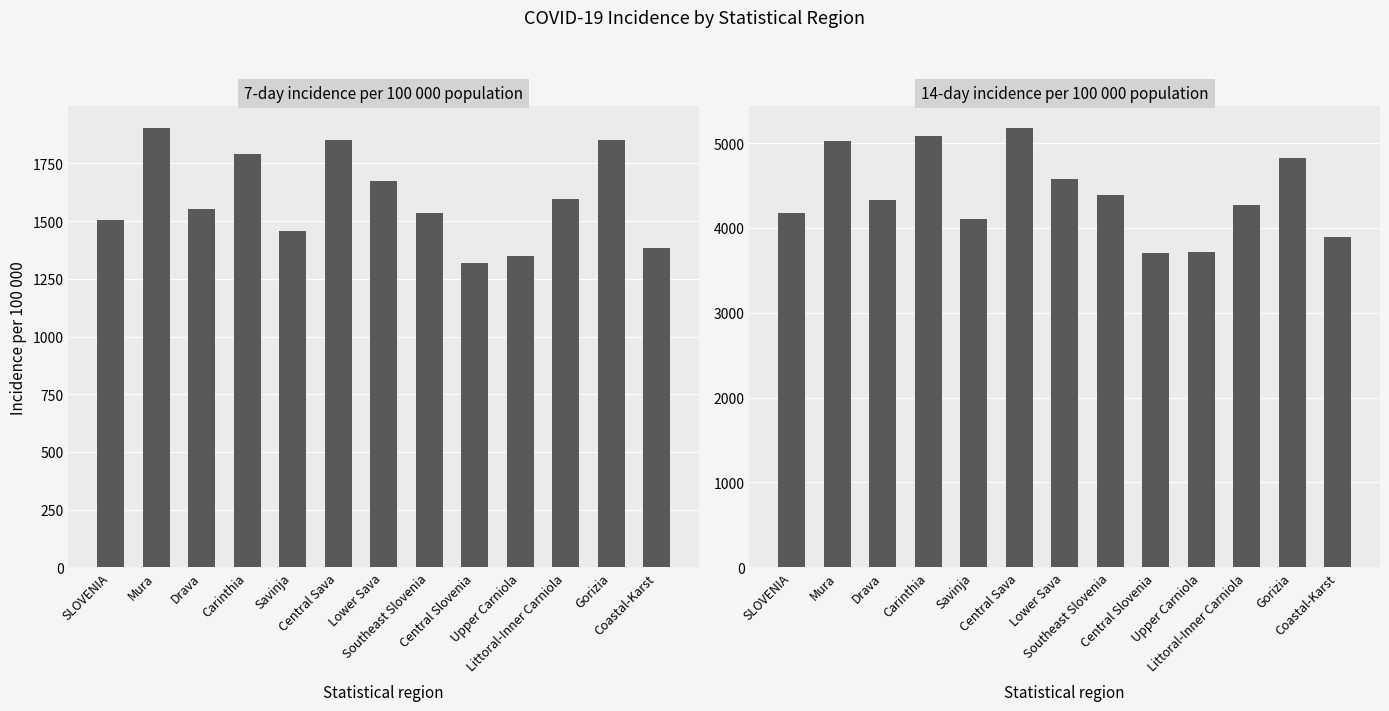

What is the difference between the 7-day incidence per 100 000 population values at Drava and Central Sava?

295.7